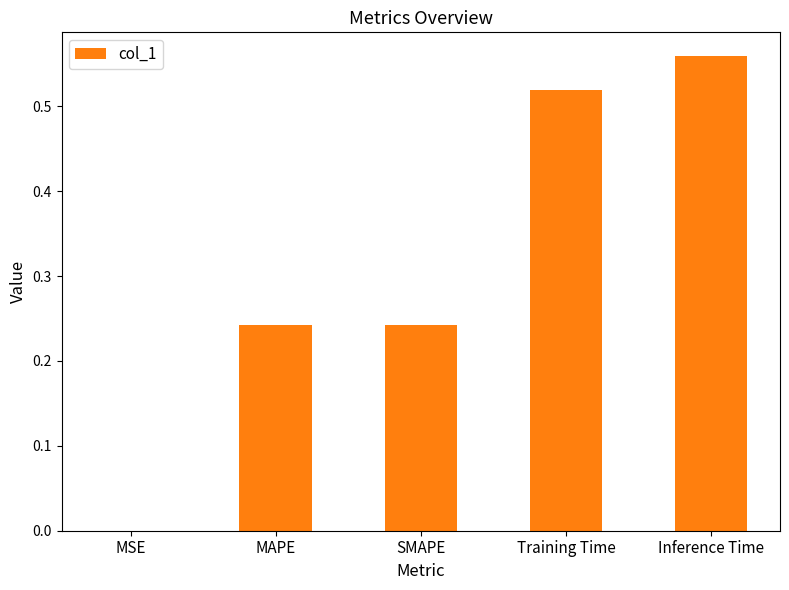

What is the sum of the values at MAPE and Training Time?

0.8